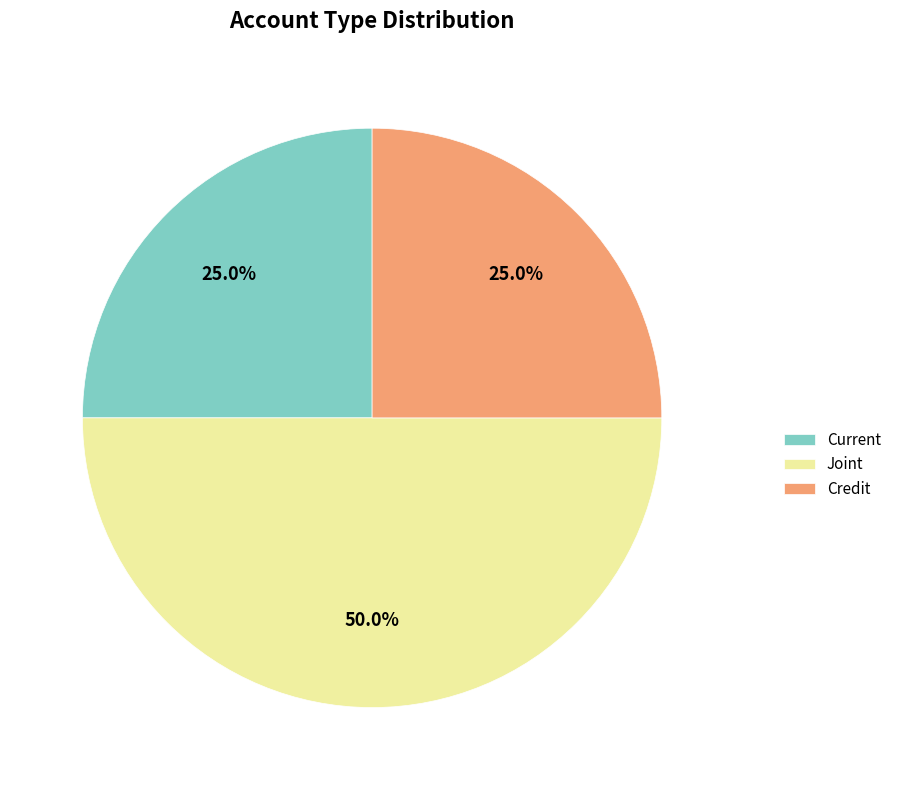

What percentage is the Current slice, to the nearest percent?

25%